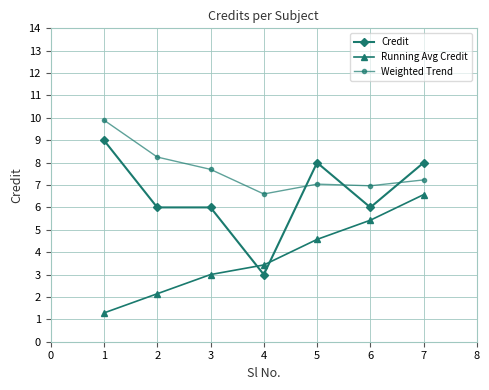

What is the maximum value for Weighted Trend?

9.9